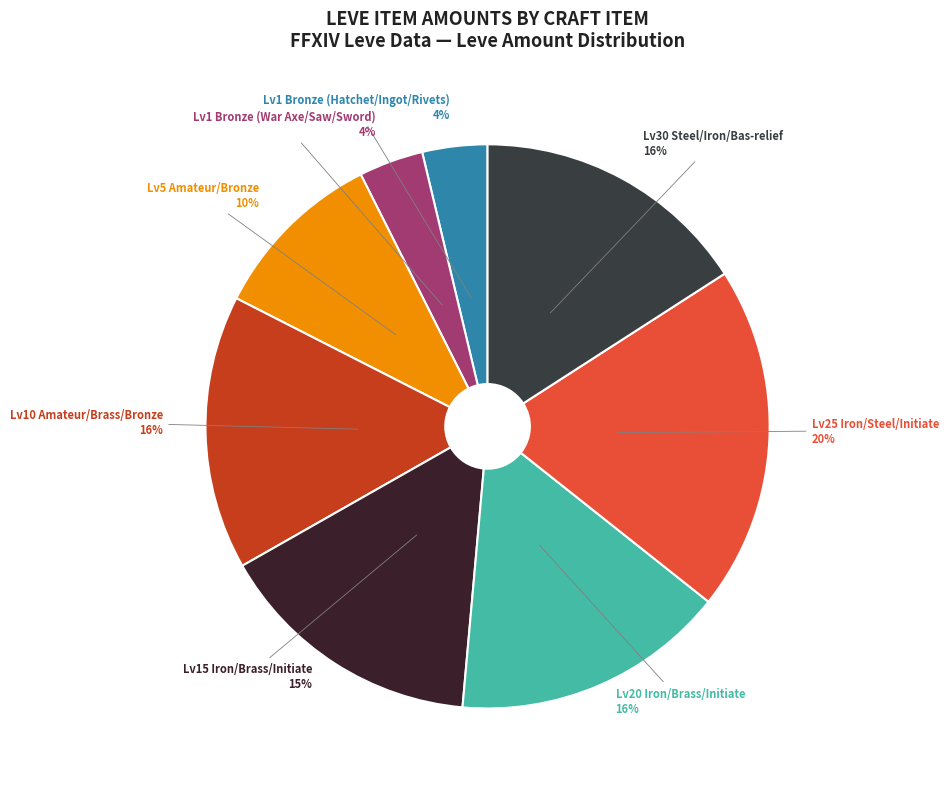

What is the smallest slice in the pie chart?

Bronze Hatchet